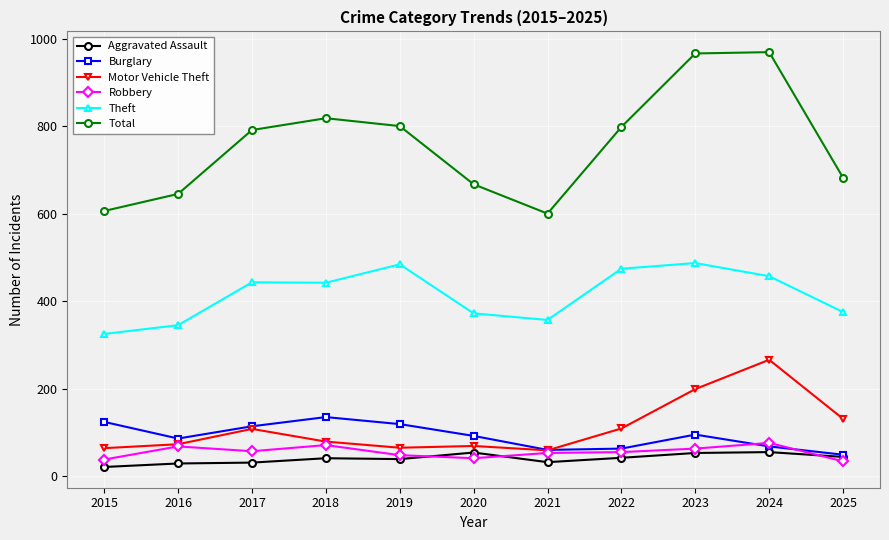

In Total, how many points are lower than both neighbors (excluding endpoints)?

1